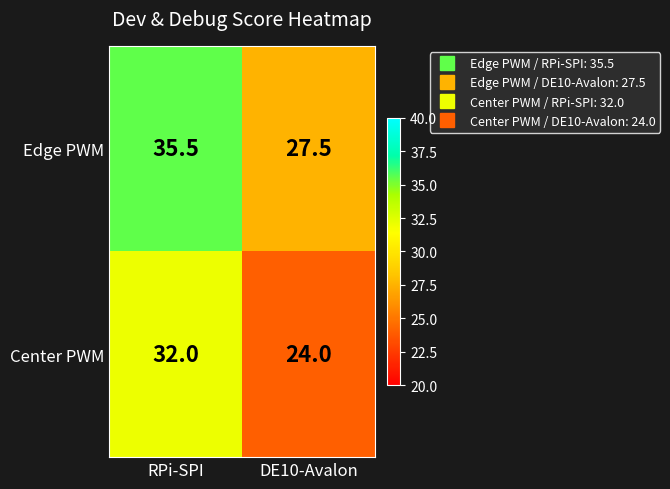

The value of Center PWM at RPi-SPI is 32.0. True or false?

True